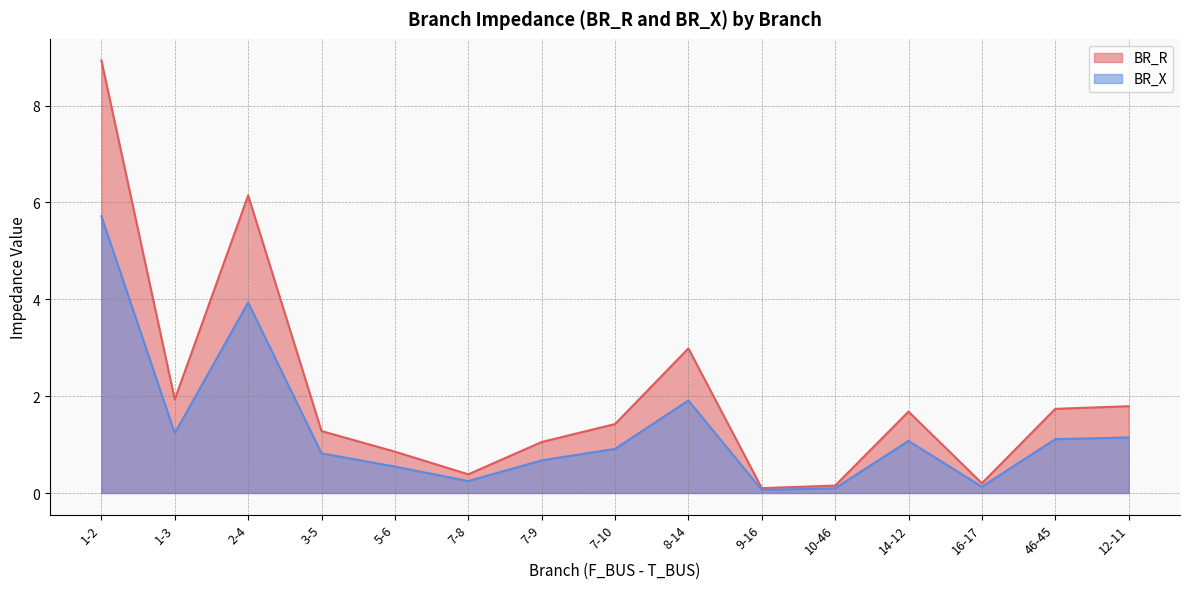

True or false: BR_R has a value of 1.8 at 12-11.

True